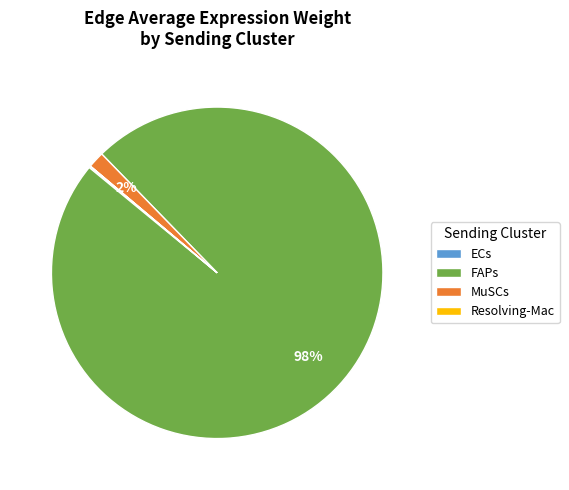

To the nearest percent, what is the difference between the largest and smallest slice percentages?

98%